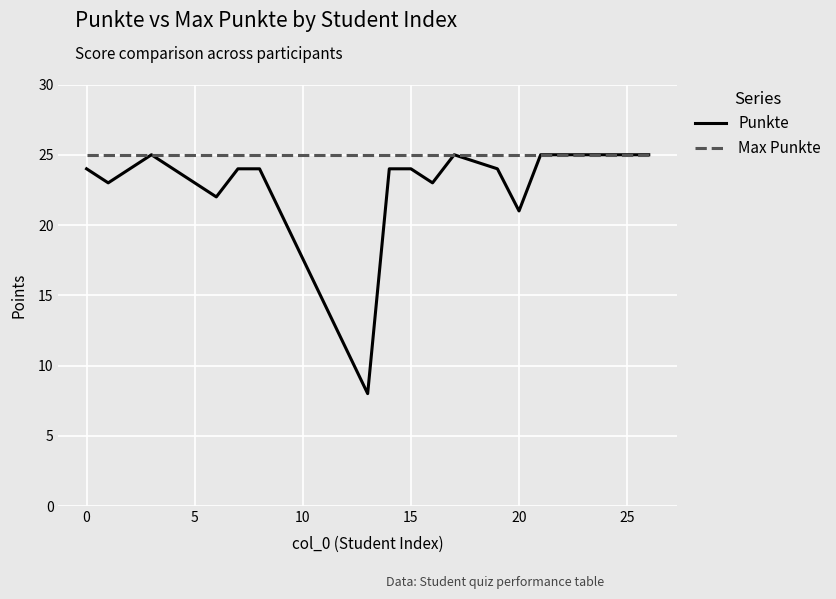

What are all the series names shown in the legend?

Punkte, Max Punkte